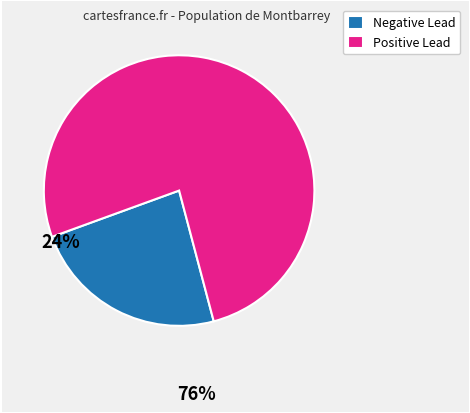

Is it true that Positive Lead is 62% of the pie?

False